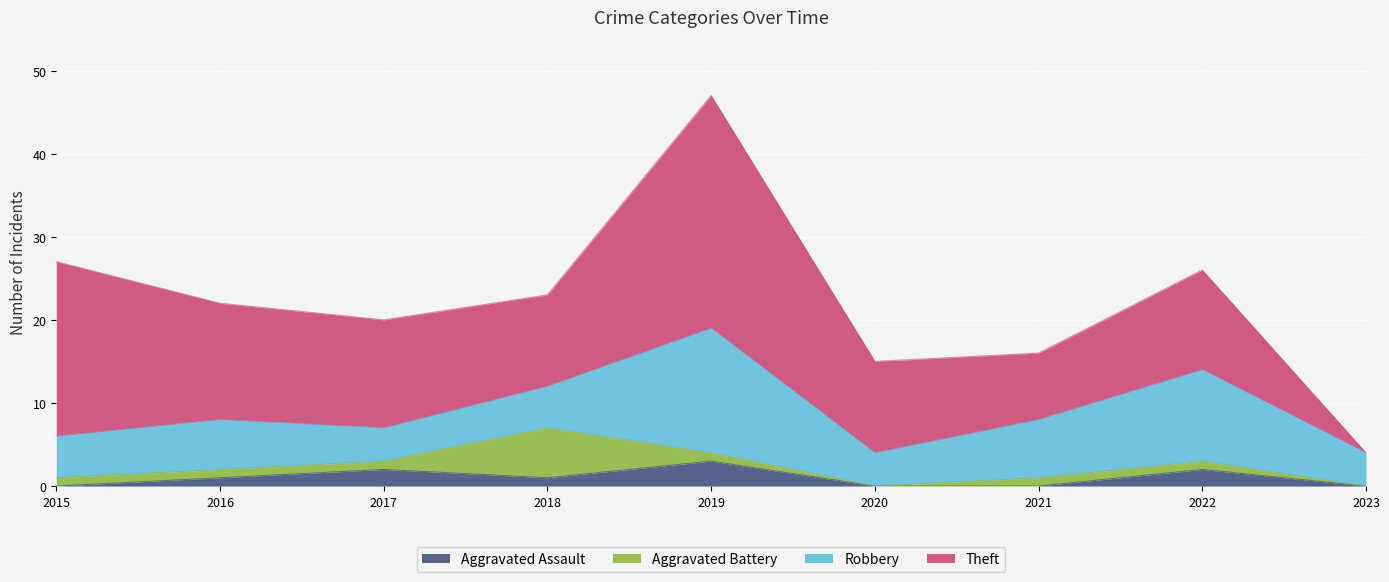

Reading right to left, extract all data points from this chart.

Aggravated Assault: 2023=0	2022=2	2021=0	2020=0	2019=3	2018=1	2017=2	2016=1	2015=0
Aggravated Battery: 2023=0	2022=1	2021=1	2020=0	2019=1	2018=6	2017=1	2016=1	2015=1
Robbery: 2023=4	2022=11	2021=7	2020=4	2019=15	2018=5	2017=4	2016=6	2015=5
Theft: 2023=0	2022=12	2021=8	2020=11	2019=28	2018=11	2017=13	2016=14	2015=21